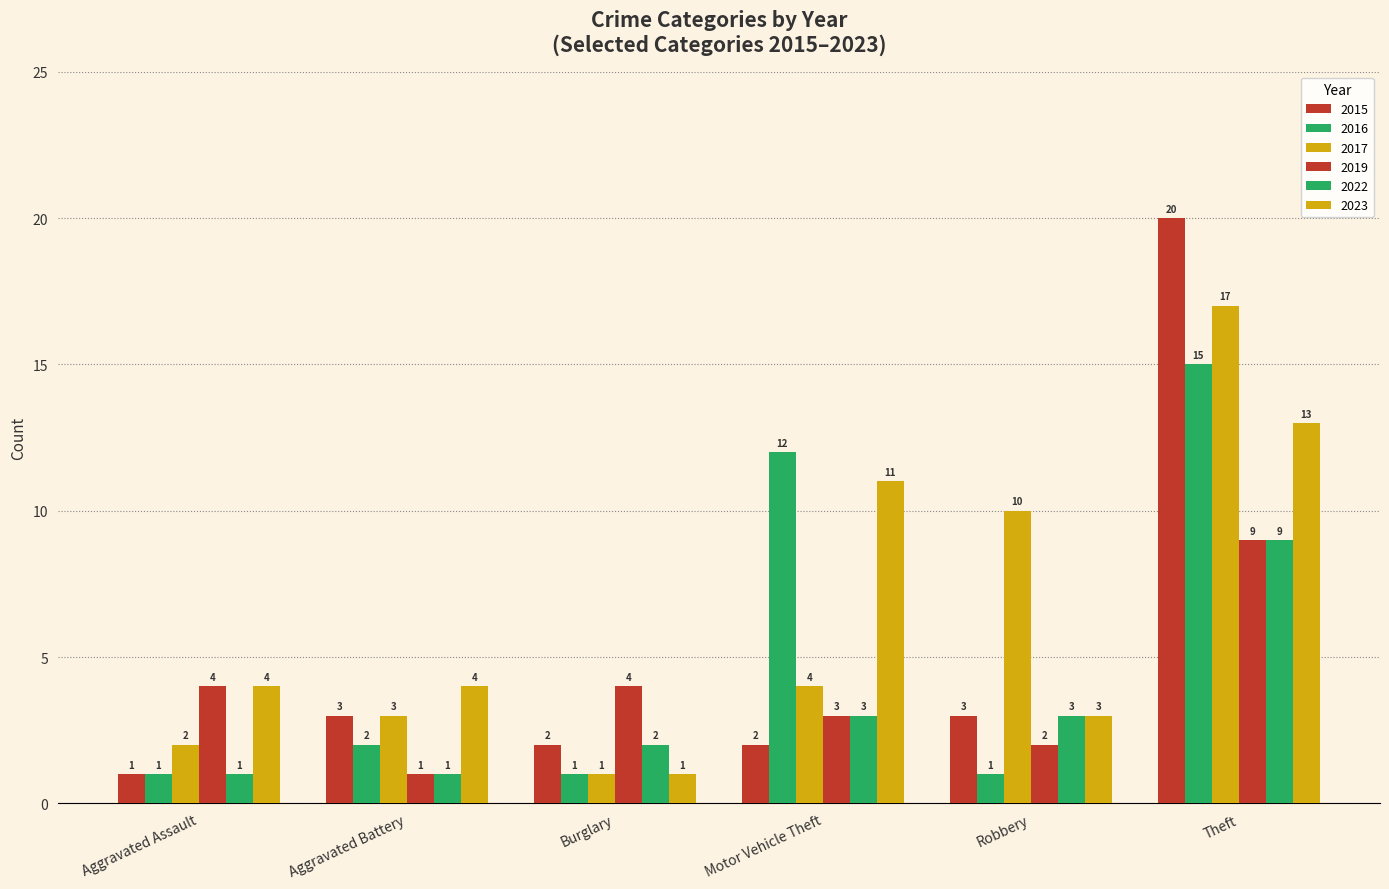

Between Motor Vehicle Theft and Robbery, which series saw the biggest shift?

2016